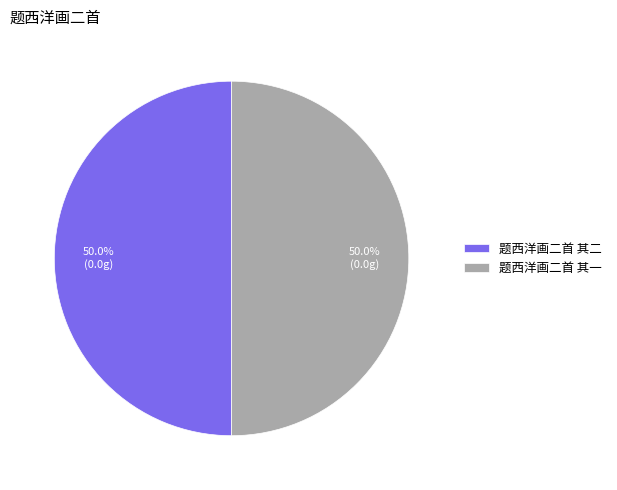

What is the ratio of the value at 题西洋画二首 其一 to the value at 题西洋画二首 其二?

1.0